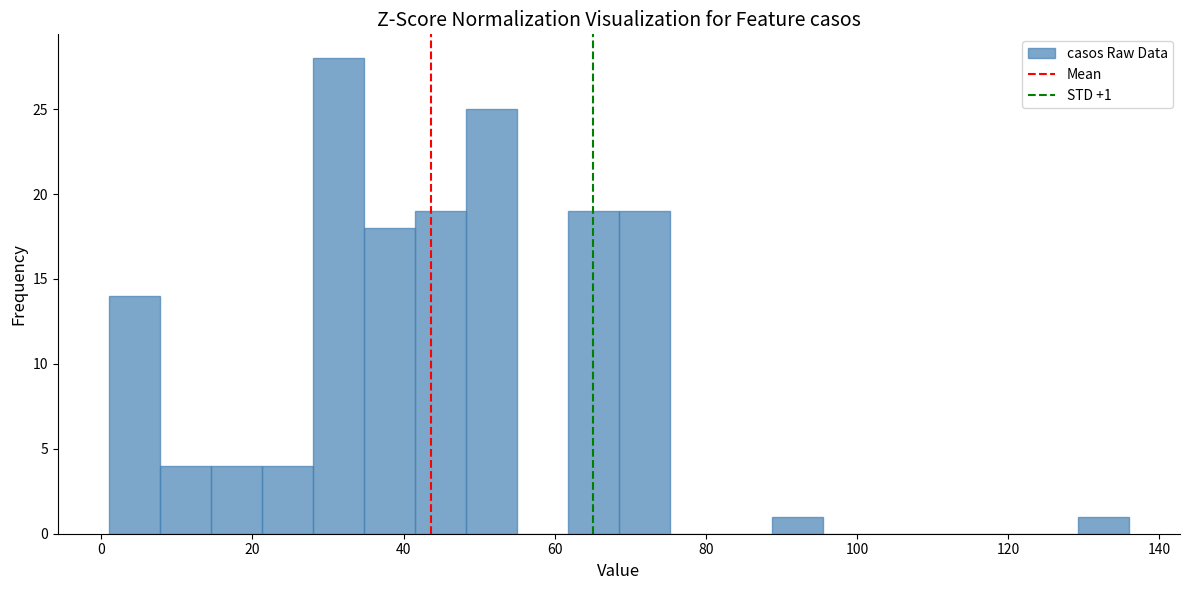

Around what value on the x-axis is the tallest bar? Give the approximate position of its centre, as read against the axis.

32